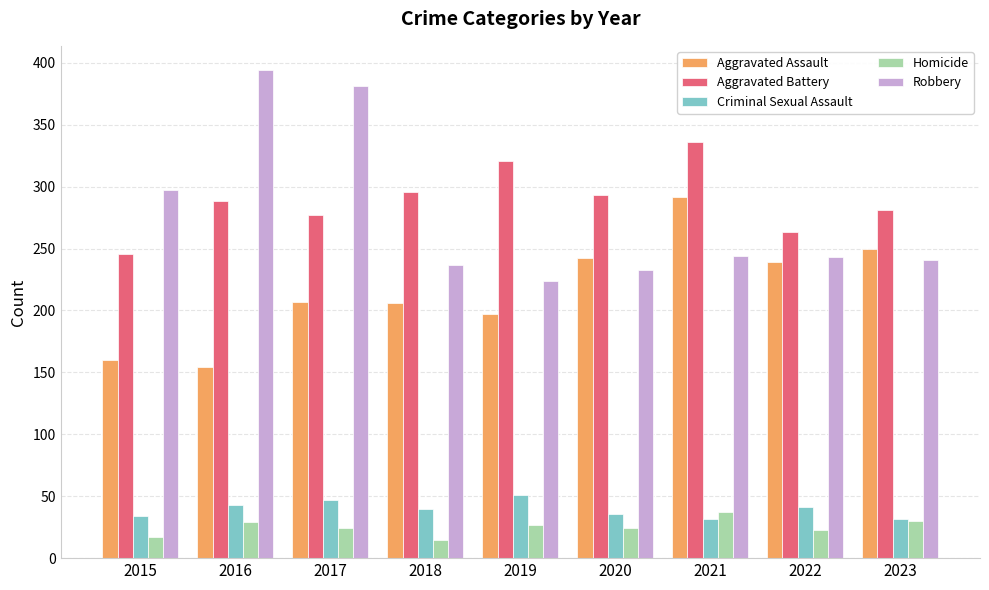

What is the spread (max minus min) of values at 2015?

280